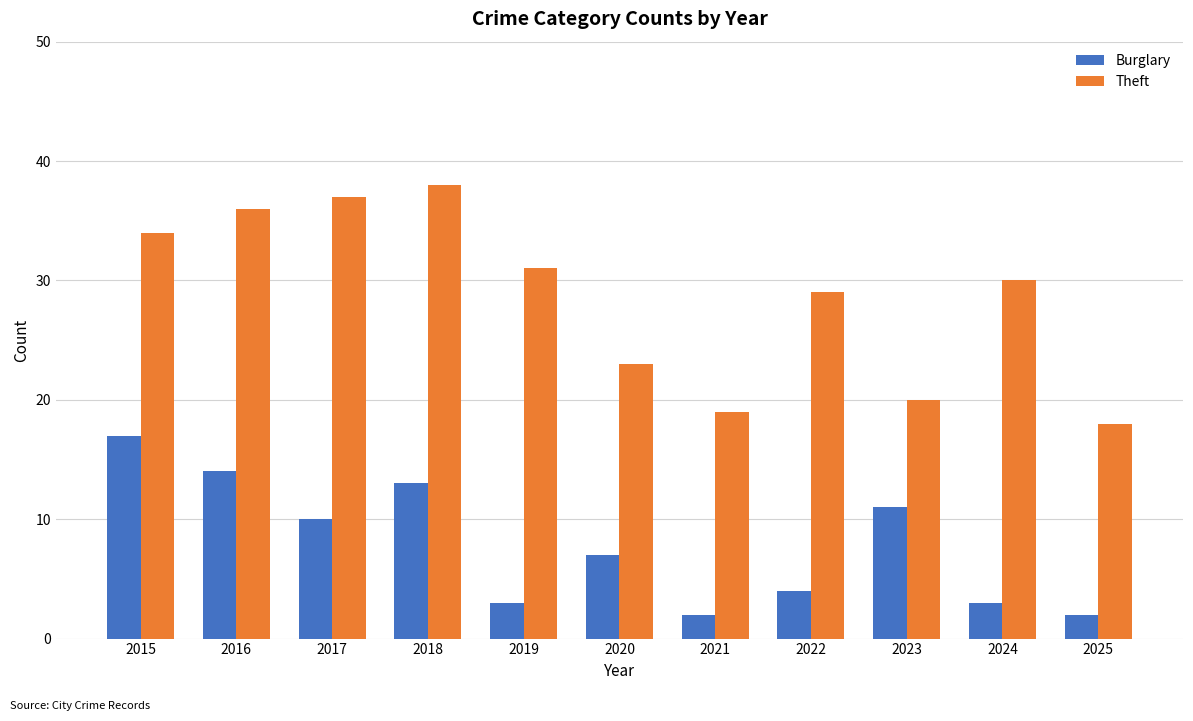

What is the value of the Theft bar at the 9th from the left?

20